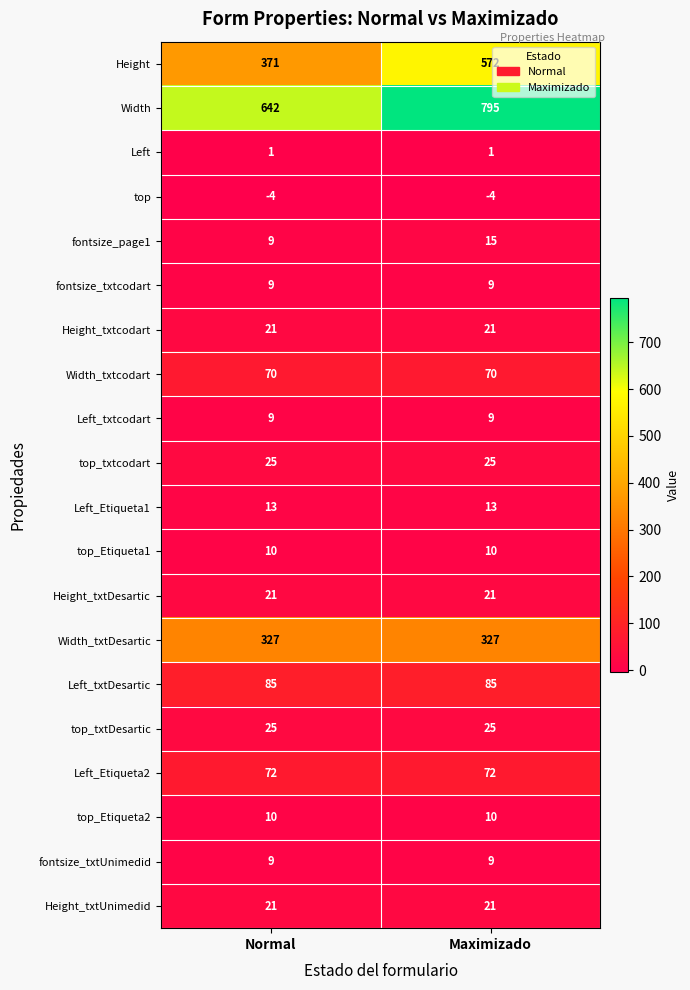

Which category has the highest value across all series?

Maximizado